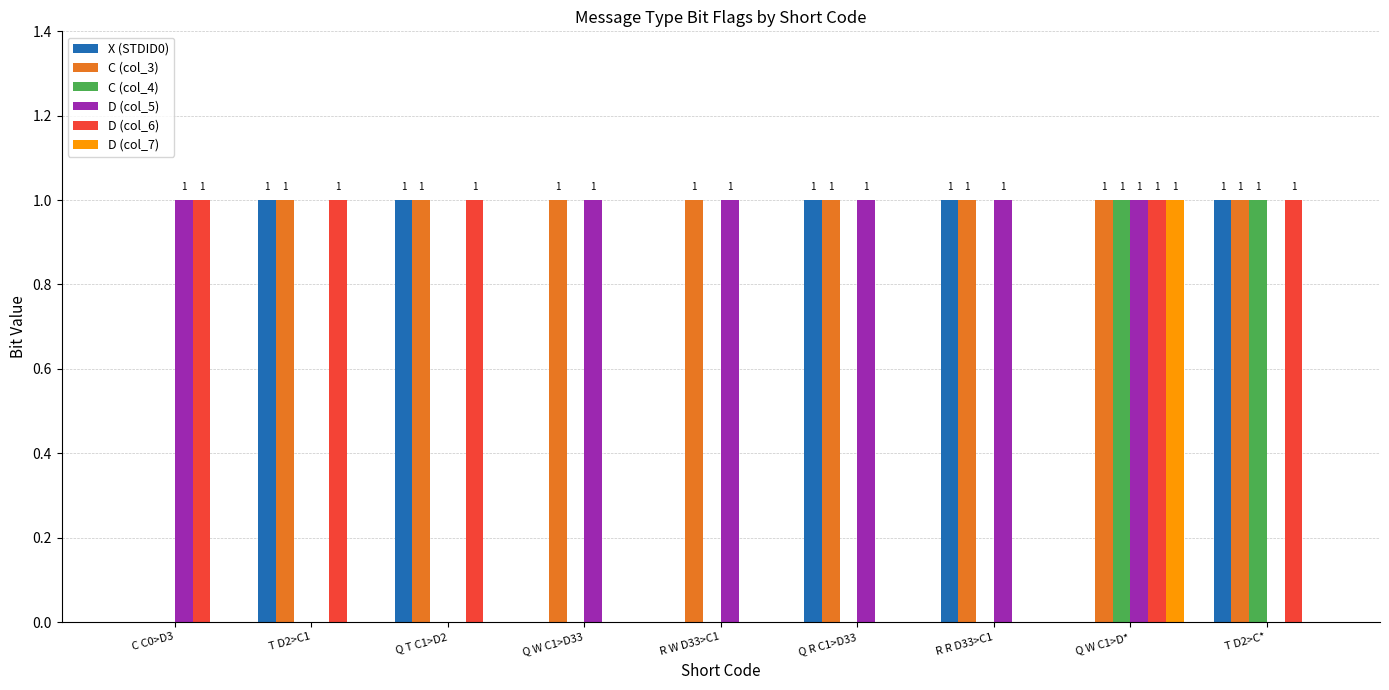

What is the sum of all D (col_6) values?

5